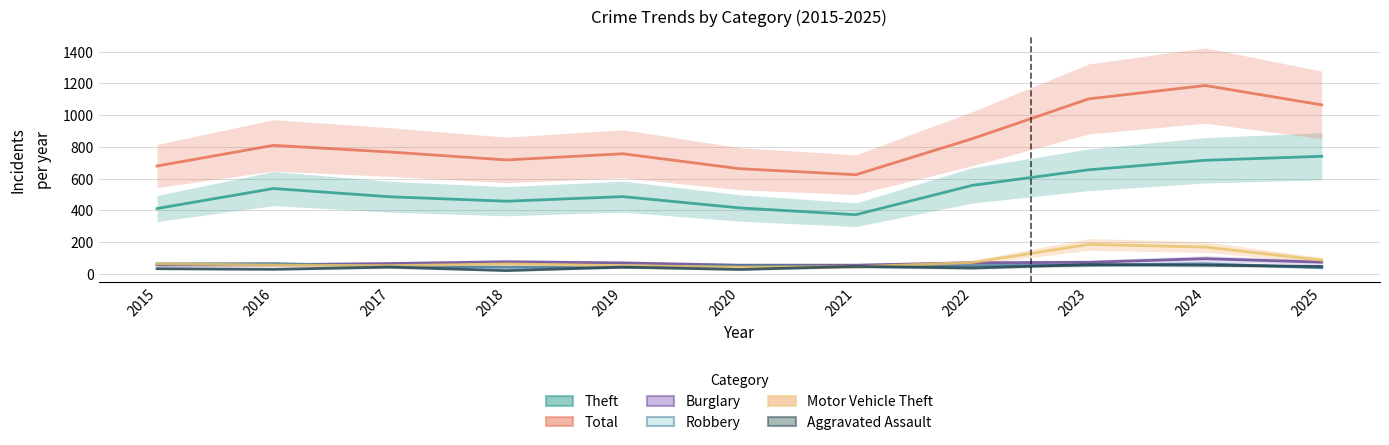

Reading left to right, list all the values displayed in this chart.

Theft: 2015=412	2016=538	2017=486	2018=458	2019=487	2020=416	2021=373	2022=558	2023=656	2024=716	2025=741
Total: 2015=680	2016=810	2017=768	2018=718	2019=757	2020=663	2021=625	2022=852	2023=1103	2024=1187	2025=1065
Burglary: 2015=57	2016=58	2017=65	2018=76	2019=69	2020=55	2021=55	2022=70	2023=73	2024=96	2025=74
Robbery: 2015=63	2016=65	2017=49	2018=42	2019=43	2020=53	2021=45	2022=52	2023=54	2024=64	2025=39
Motor Vehicle Theft: 2015=64	2016=56	2017=52	2018=63	2019=52	2020=43	2021=45	2022=72	2023=186	2024=169	2025=87
Aggravated Assault: 2015=33	2016=29	2017=43	2018=21	2019=43	2020=28	2021=47	2022=37	2023=59	2024=55	2025=47